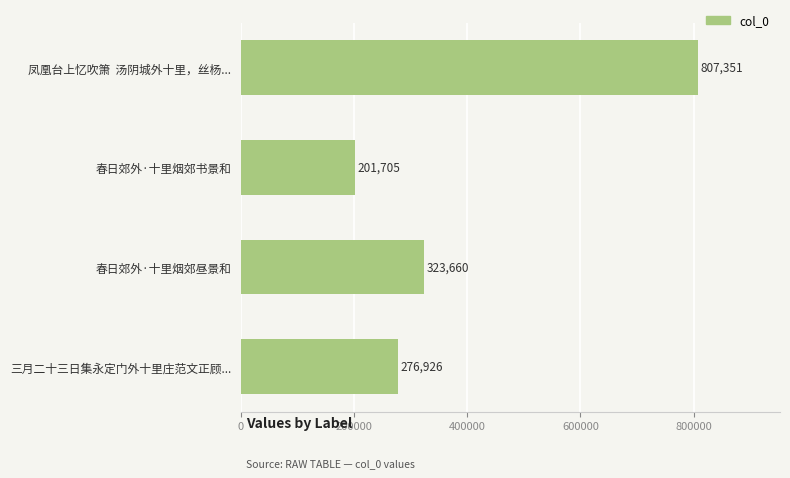

Count the number of categories in the chart.

4